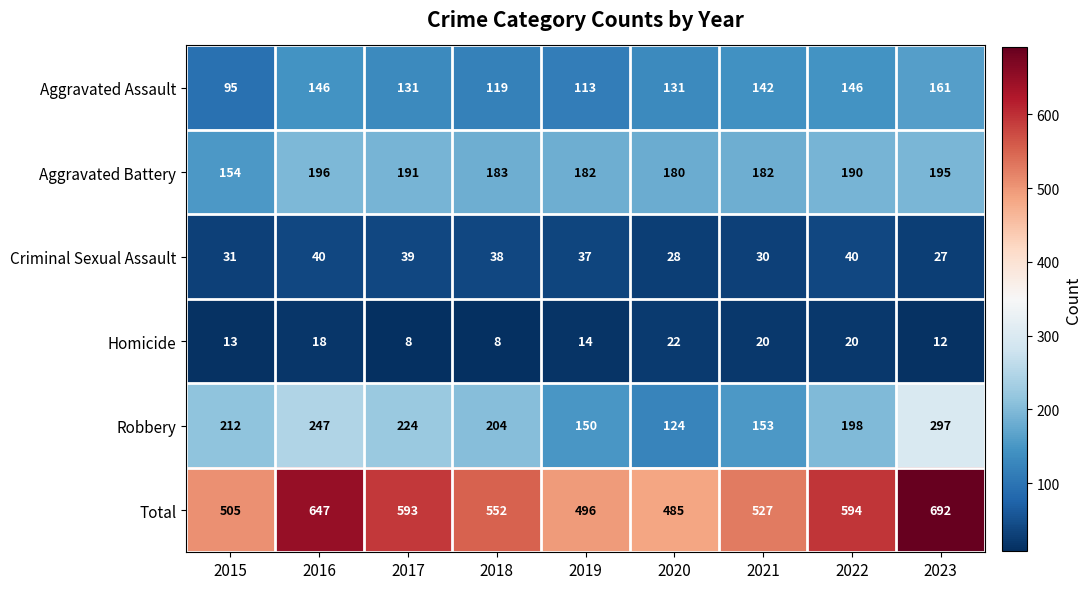

Which series has the largest total across all categories?

Total